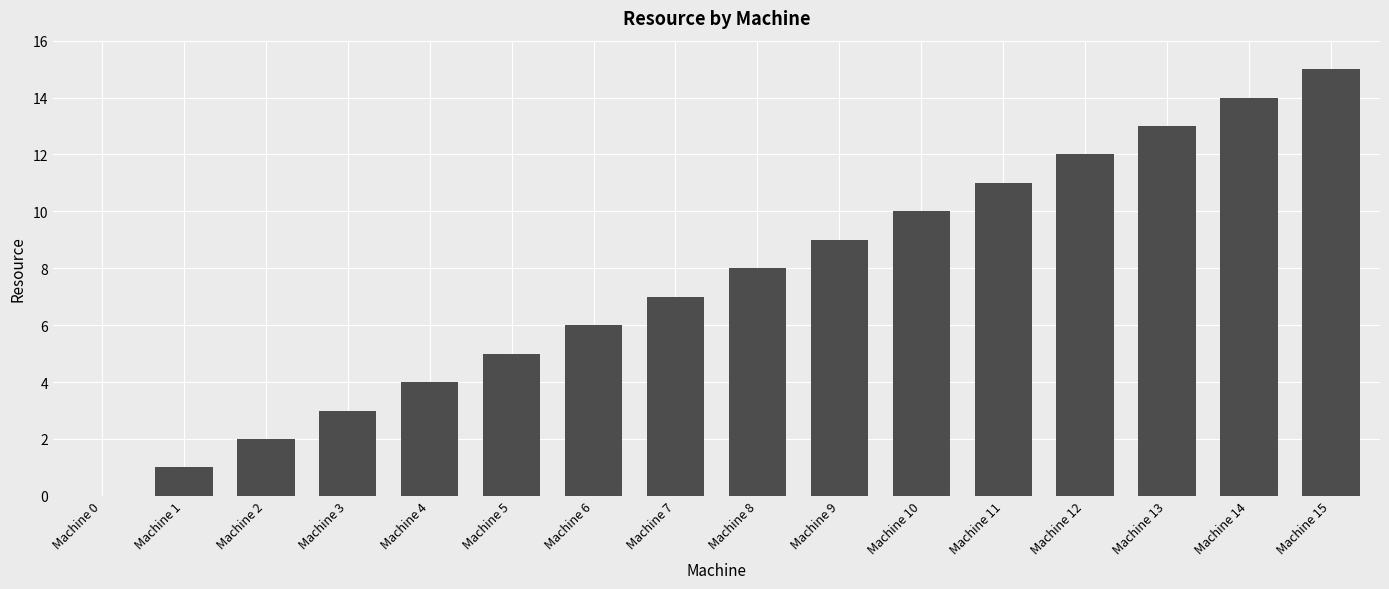

How many positive values are there?

15